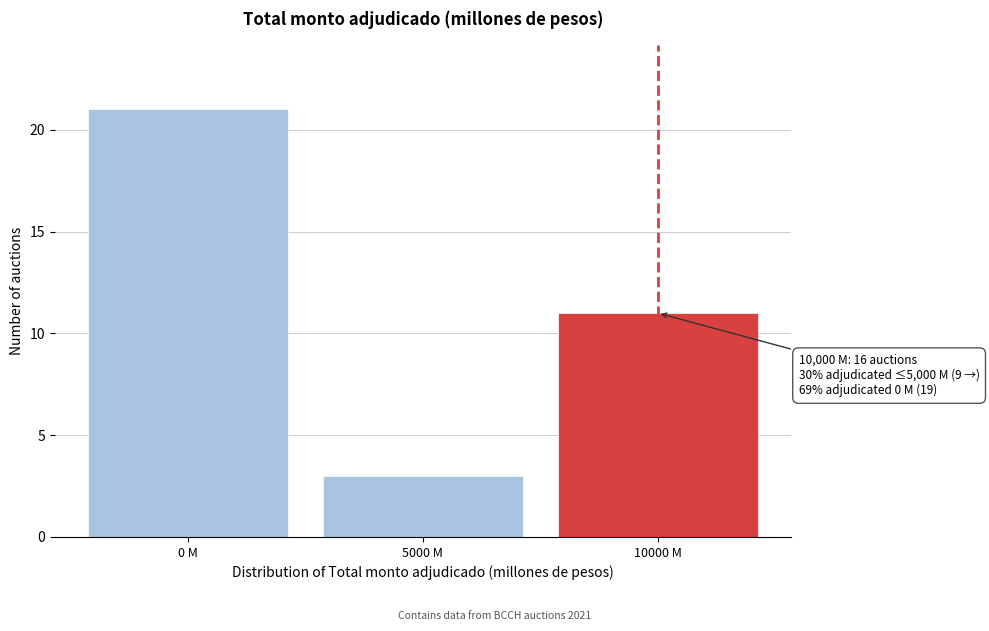

Reading left to right, transcribe all the data shown in this chart.

0 M=21	5000 M=3	10000 M=11